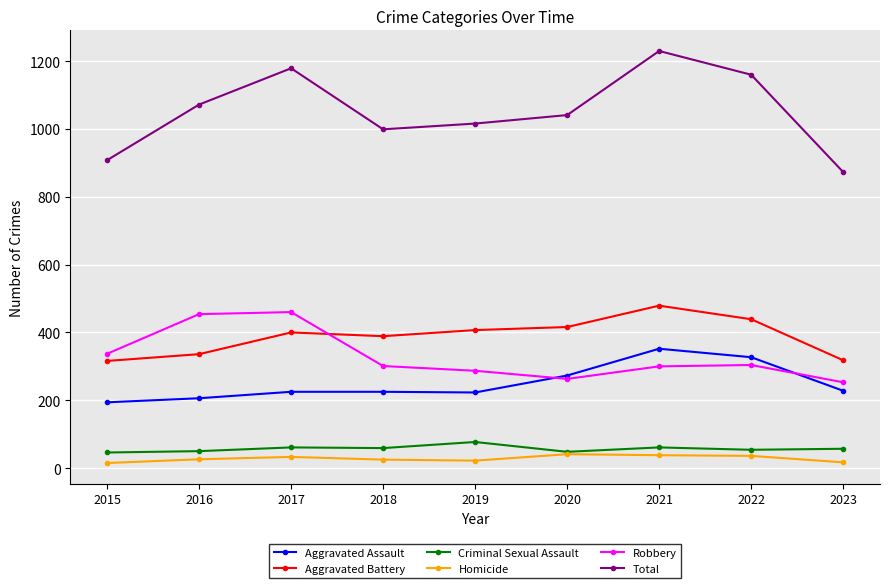

The Aggravated Battery series shows 400 at 2017. True or false?

True